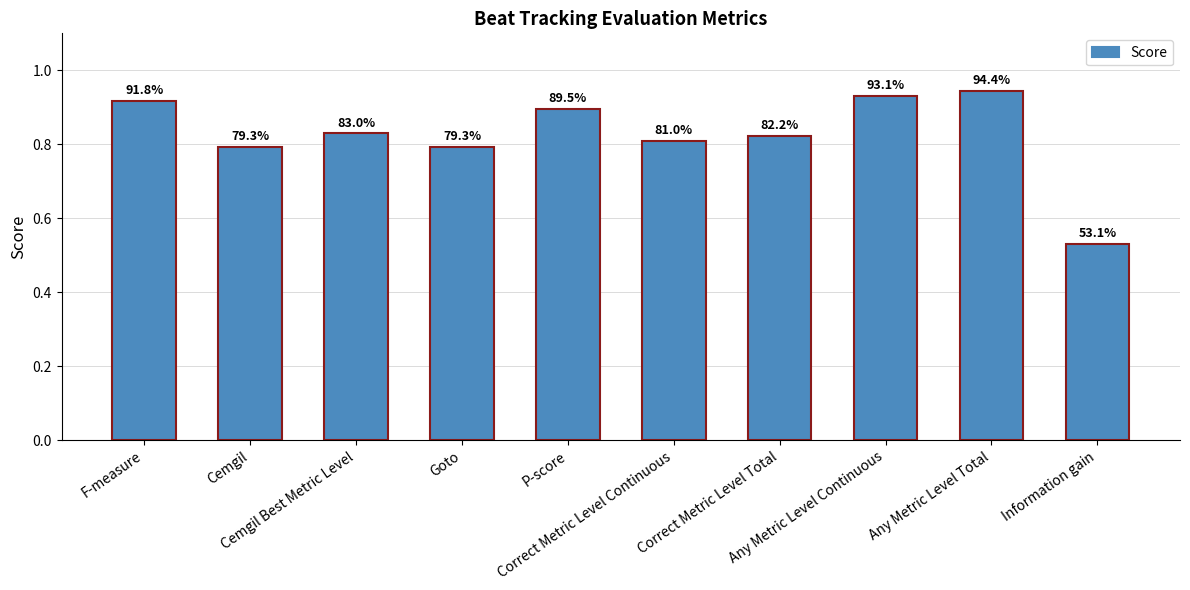

The chart shows a value of 0.8 at Correct Metric Level Continuous. True or false?

True